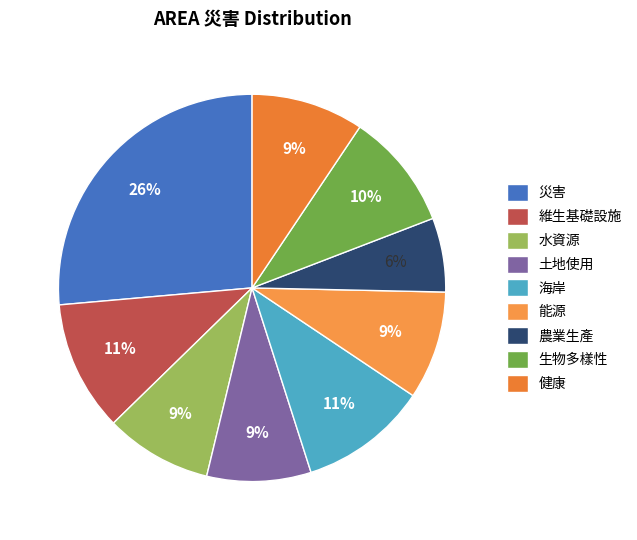

How many slices are in this pie chart?

9